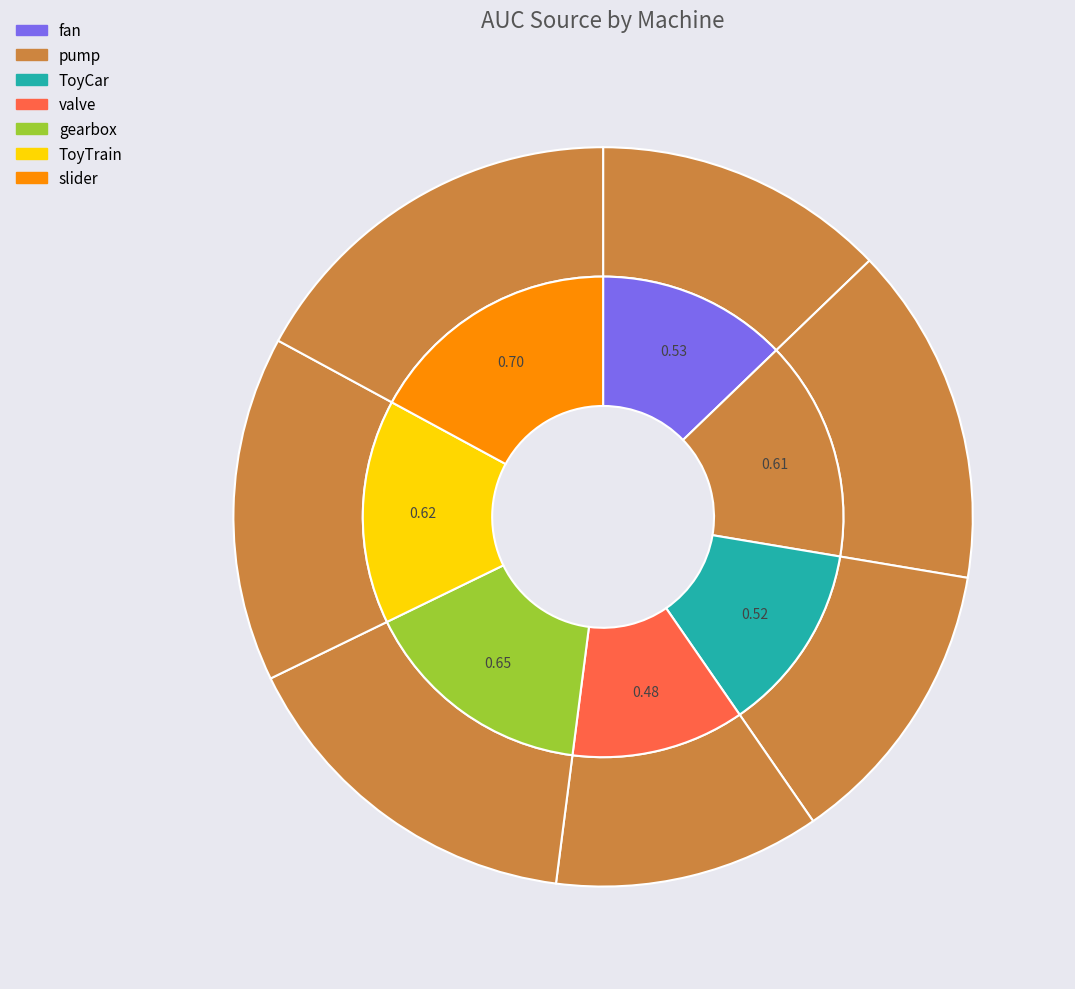

Between valve and gearbox, which is larger?

gearbox